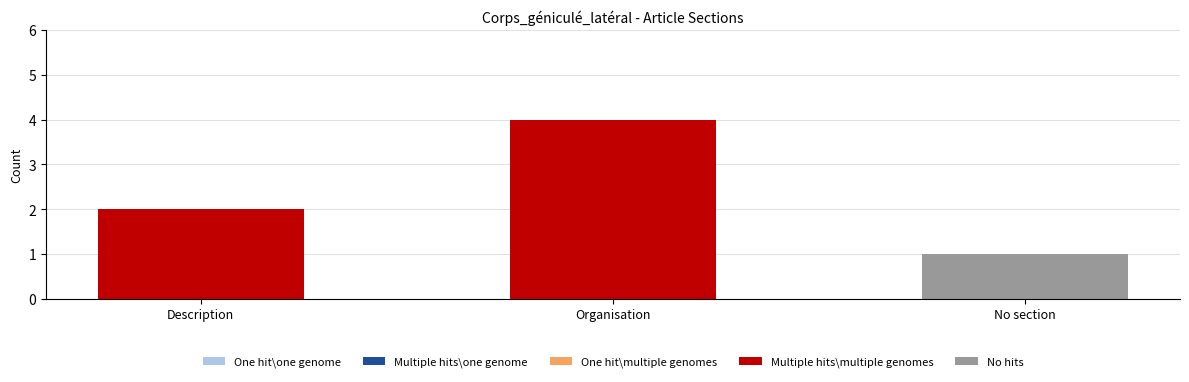

How many data points does each series have?

3